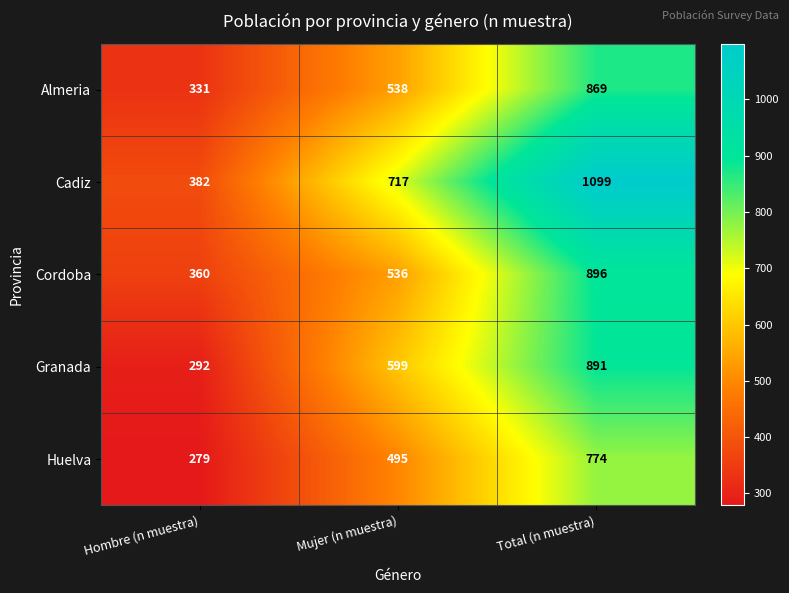

Which series has the largest total across all categories?

Cadiz